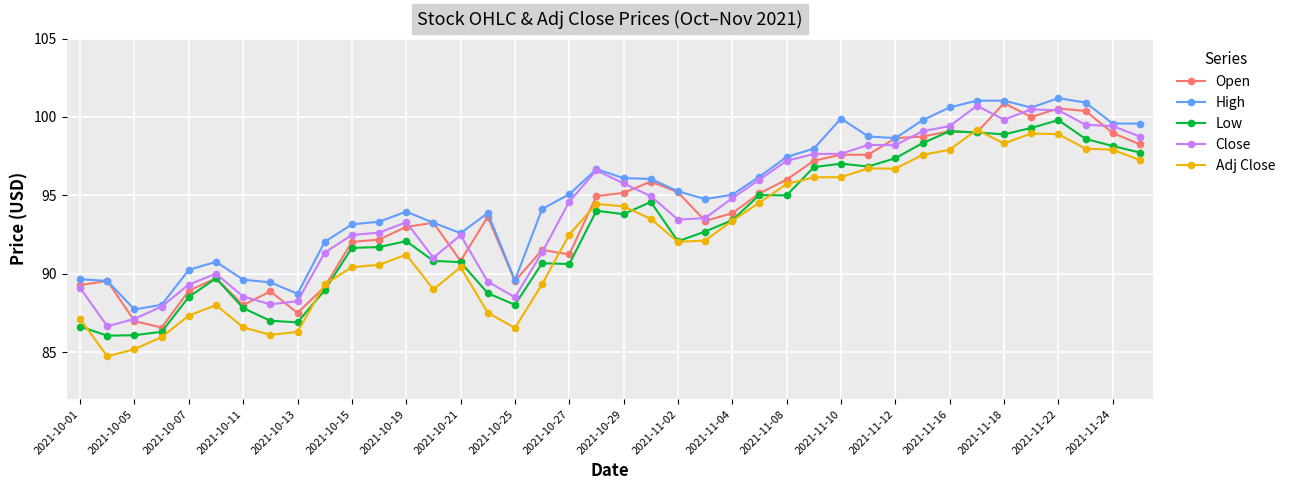

How many categories are shown in the chart?

40